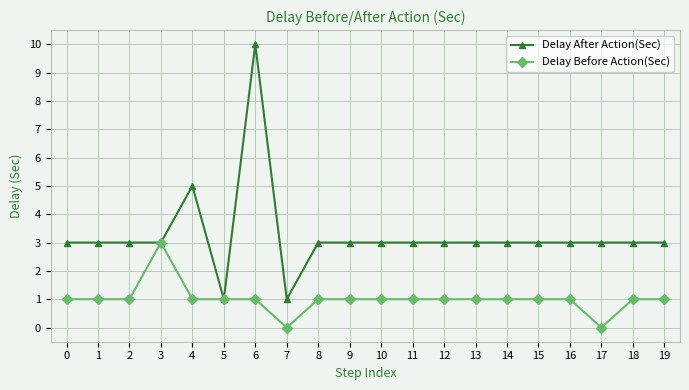

The Delay Before Action(Sec) series shows 1 at 15. True or false?

True